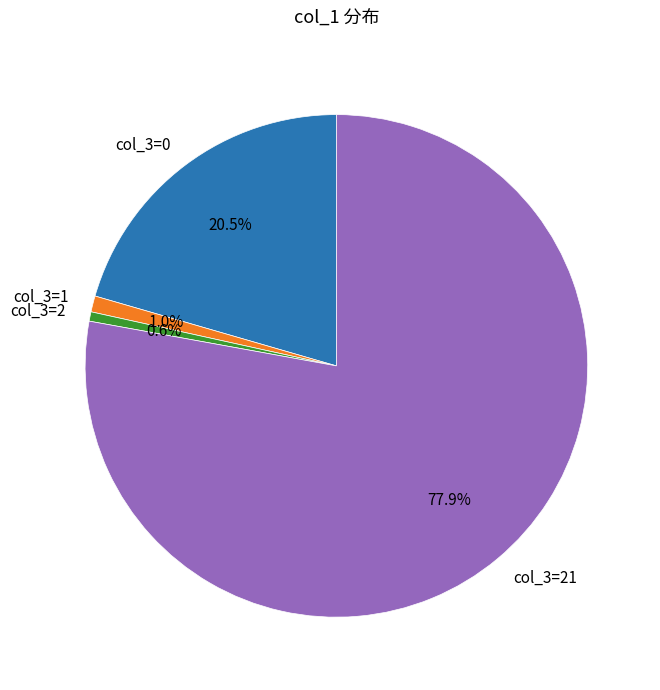

Which category has the biggest portion of the pie?

col_3=21